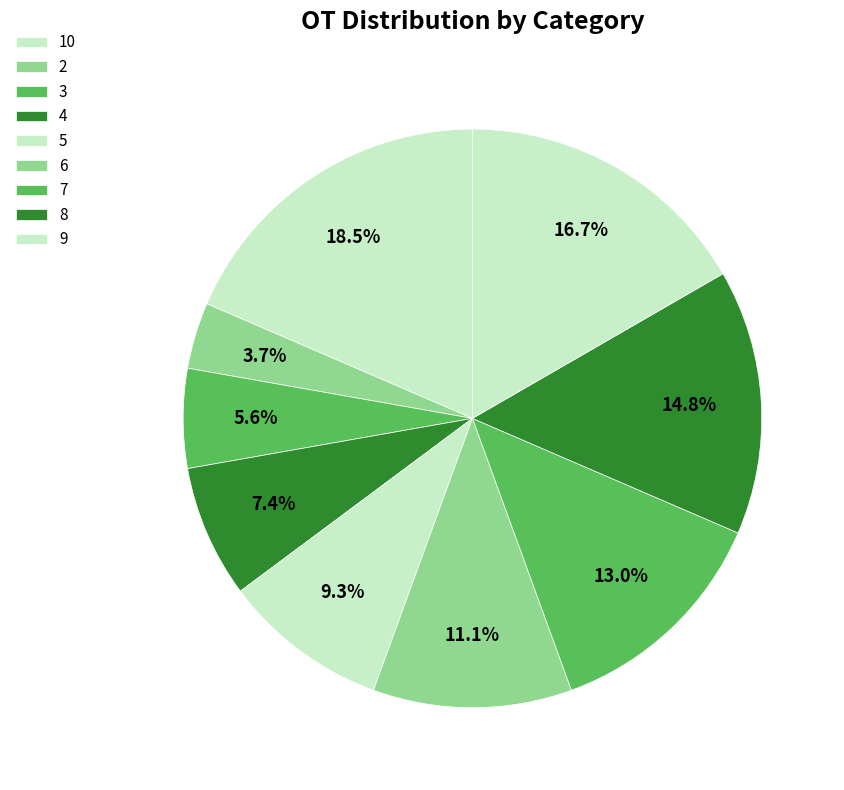

What is the largest slice in the pie chart?

10